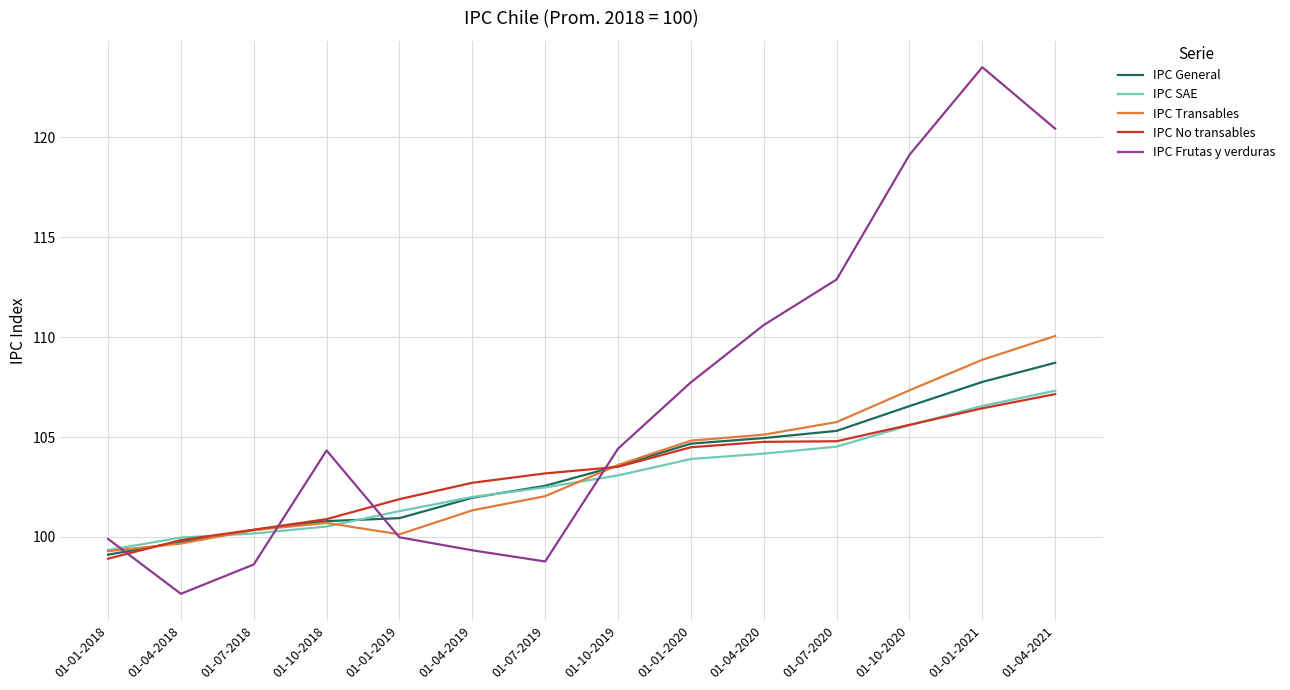

What value does the IPC Frutas y verduras series have at 01-01-2021?

123.5